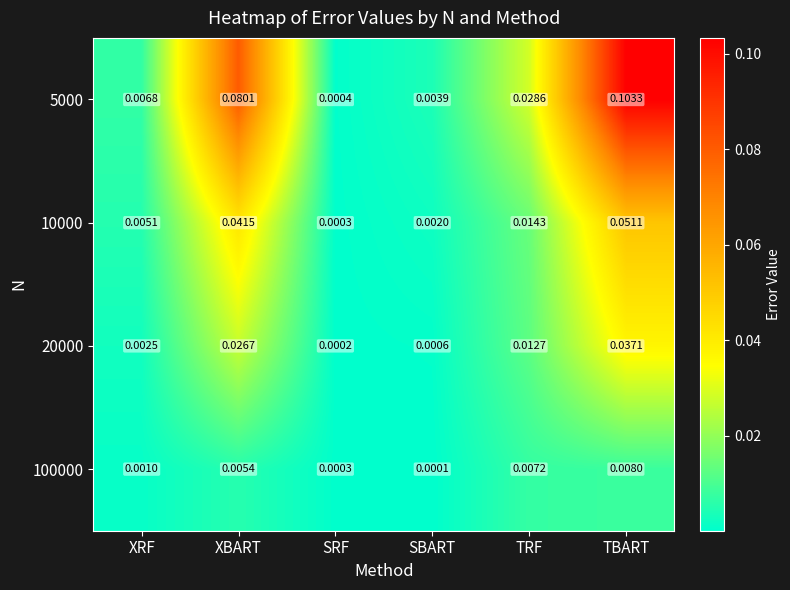

Rank the categories by 100000 value from highest to lowest.

TBART, TRF, XBART, XRF, SRF, SBART